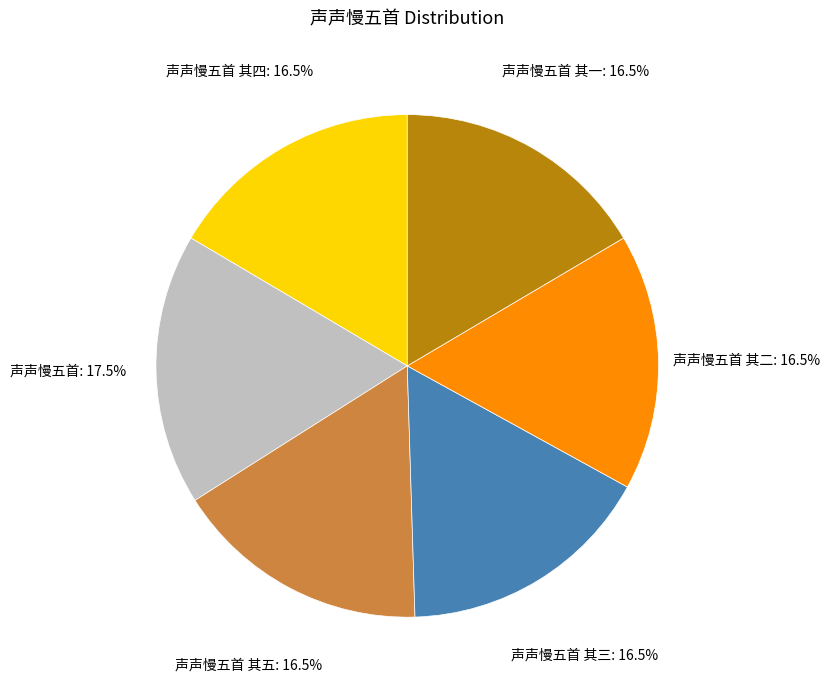

What percentage is NOT represented by 声声慢五首 其一?

83.5%